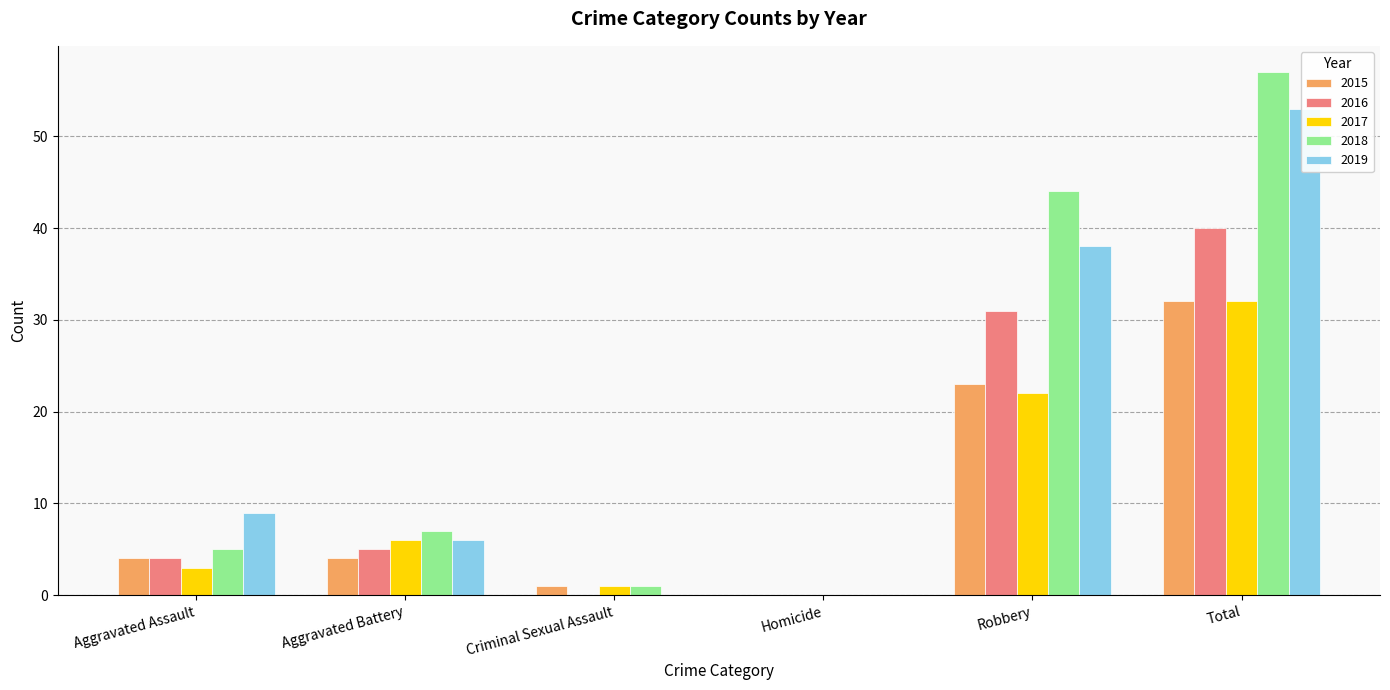

Is it true that 2019 equals 0 at Homicide?

True